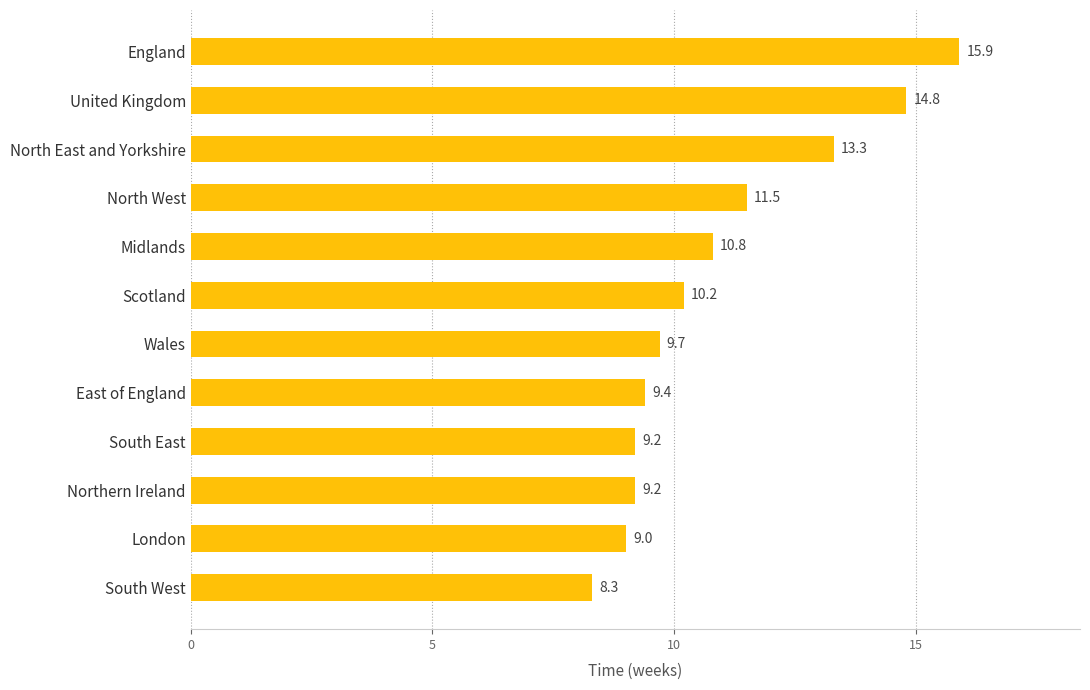

Approximately how many times larger is the value at Northern Ireland compared to United Kingdom?

0.6